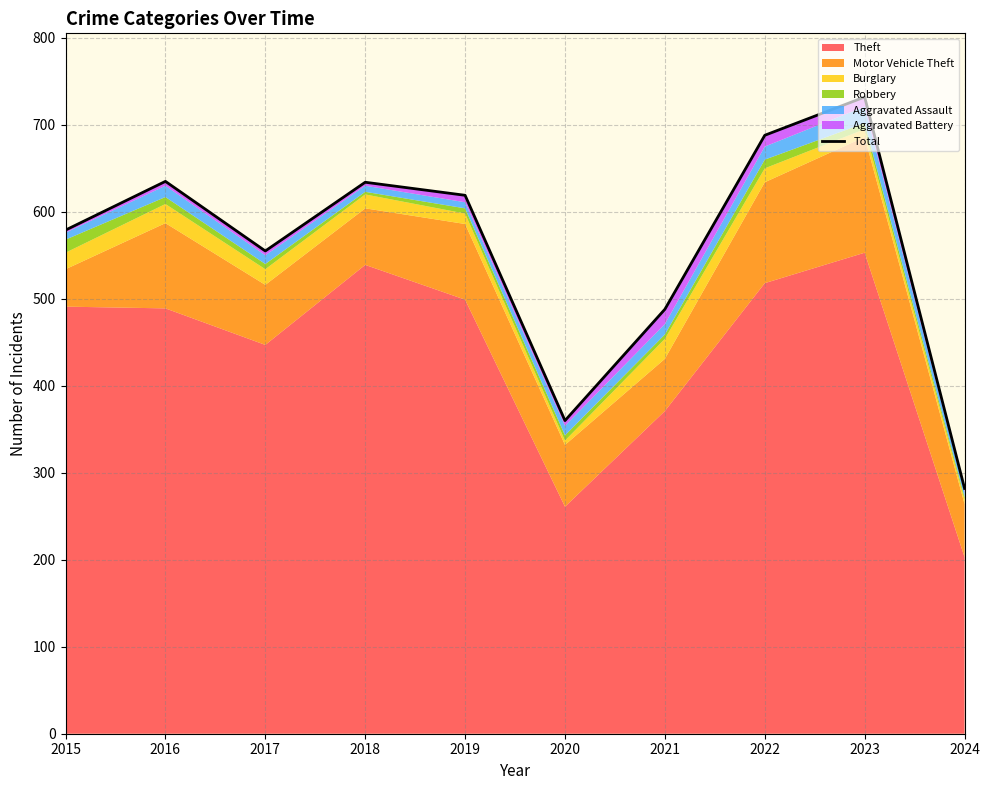

Rank the categories by value from highest to lowest.

2023, 2022, 2016, 2018, 2019, 2015, 2017, 2021, 2020, 2024